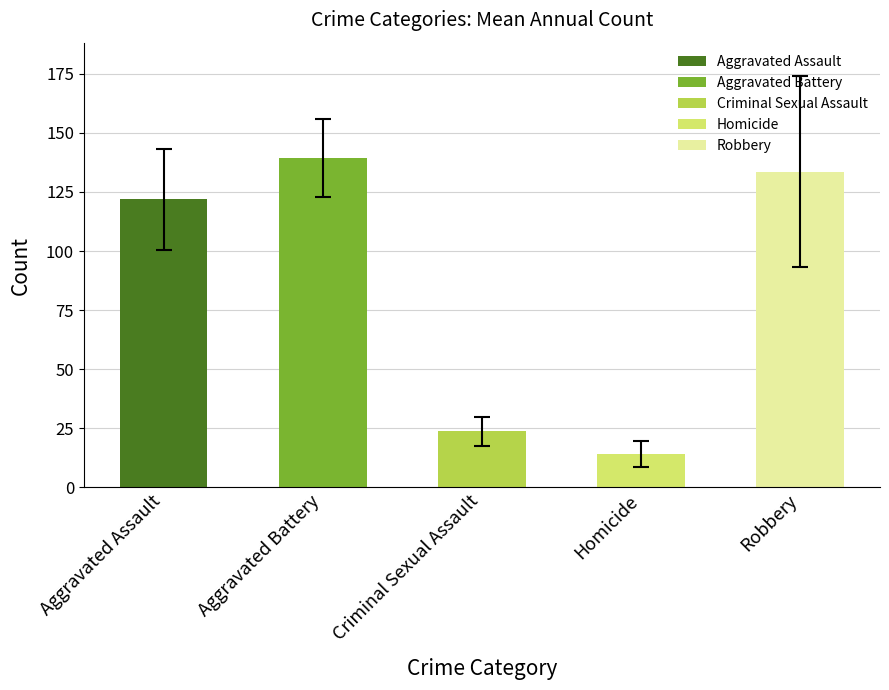

Which series has the largest range (max minus min)?

Robbery